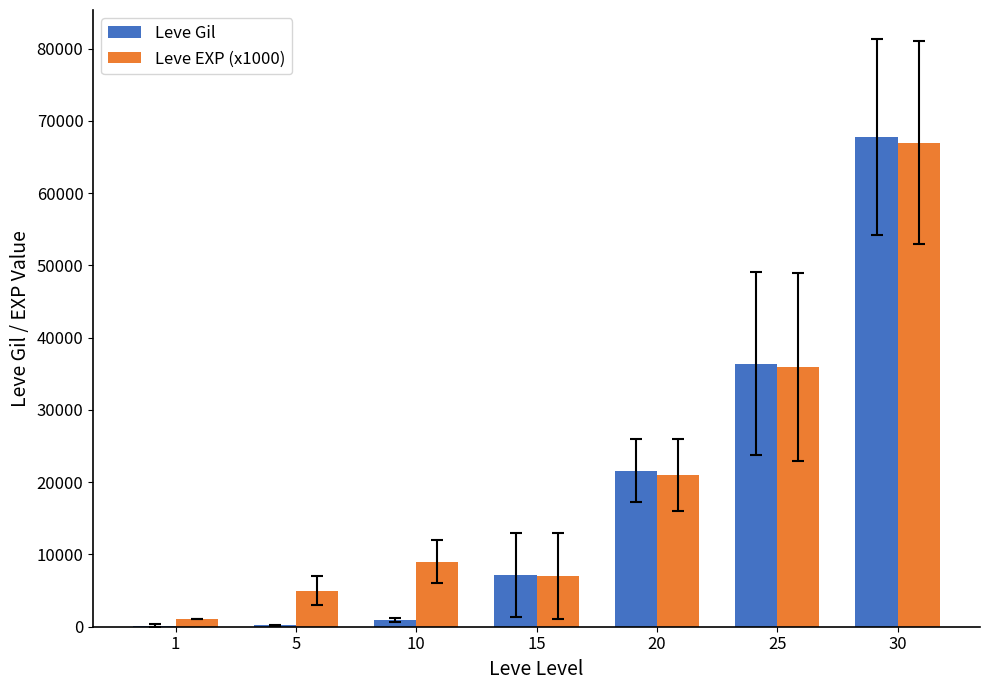

What is the greatest value displayed?

67730